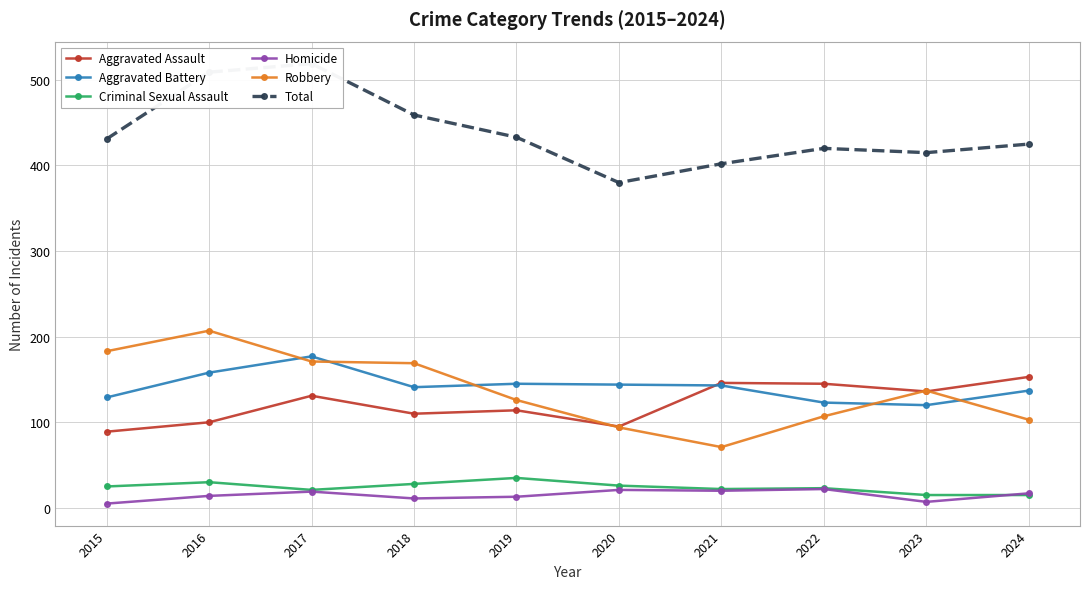

What is the lowest value of the Total series?

380